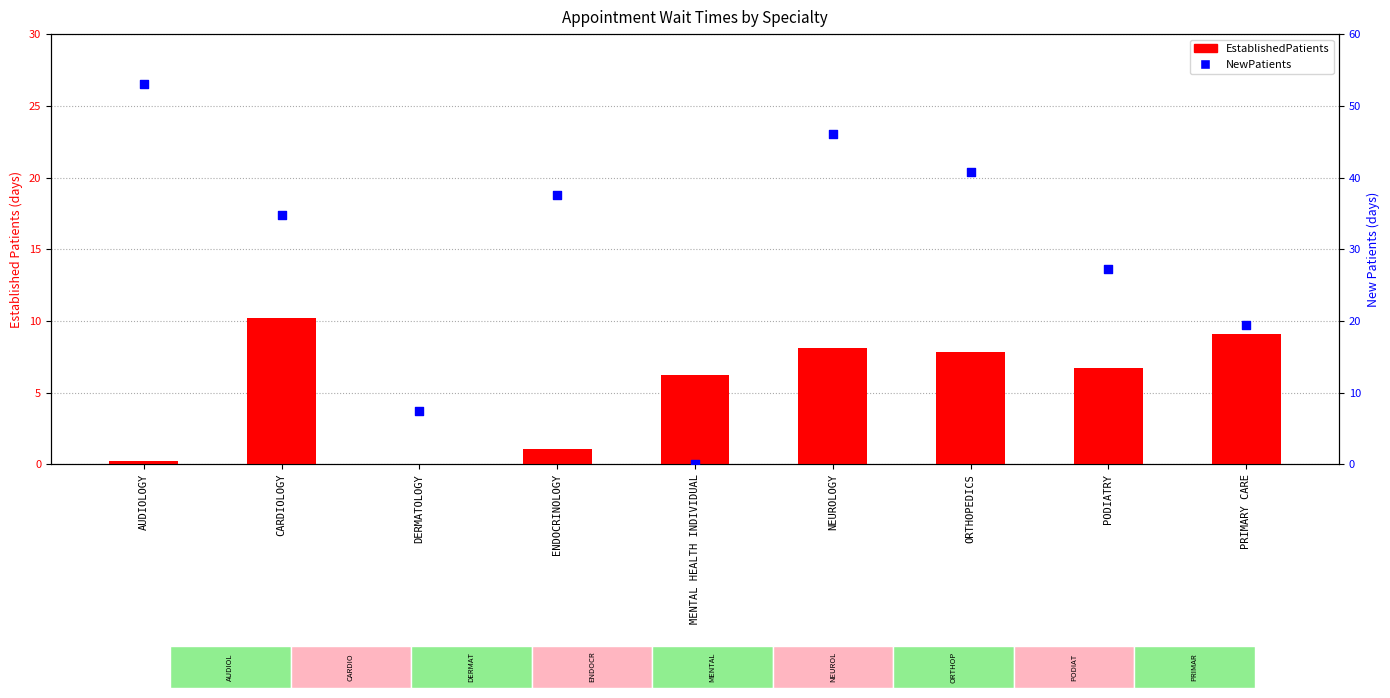

What is the total value across all series at CARDIOLOGY?

45.0